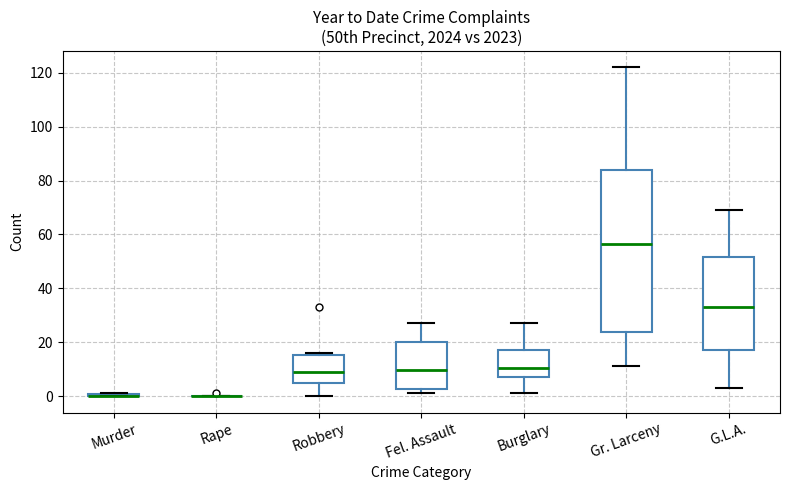

Which box is the tallest, from its lower edge to its upper edge?

Gr. Larceny